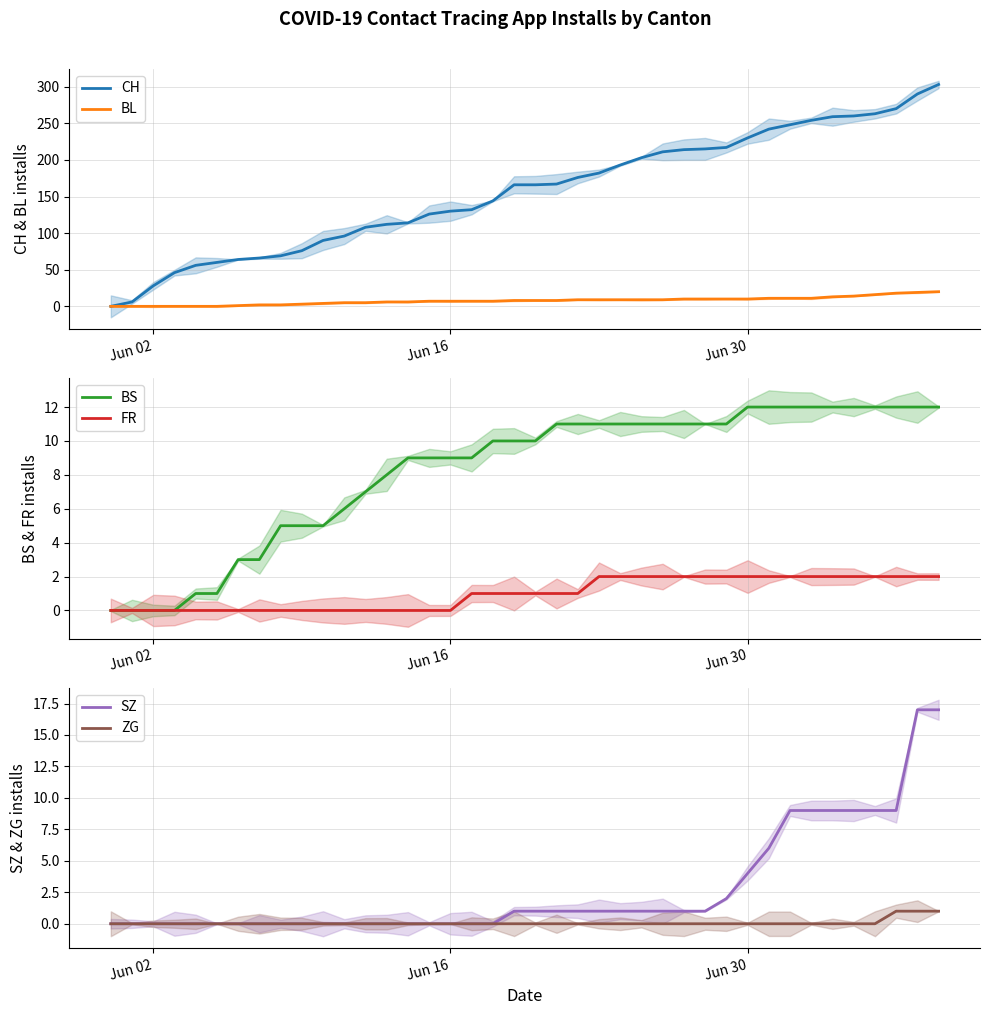

What is the difference between the second highest and second lowest values in the BL series?

19